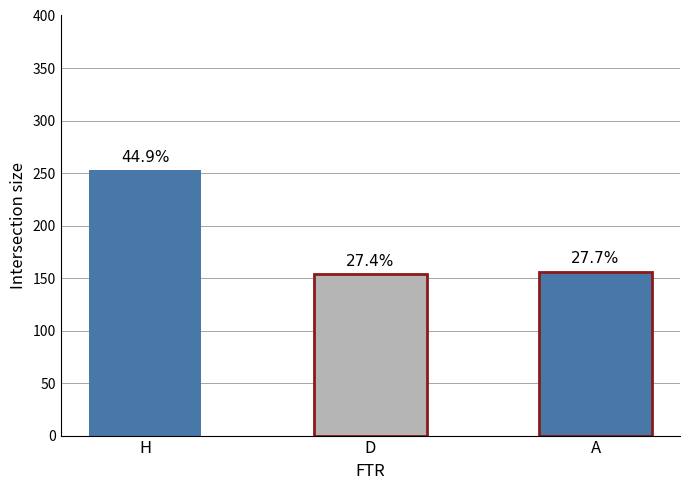

List the labels in order of value, largest first.

H, A, D